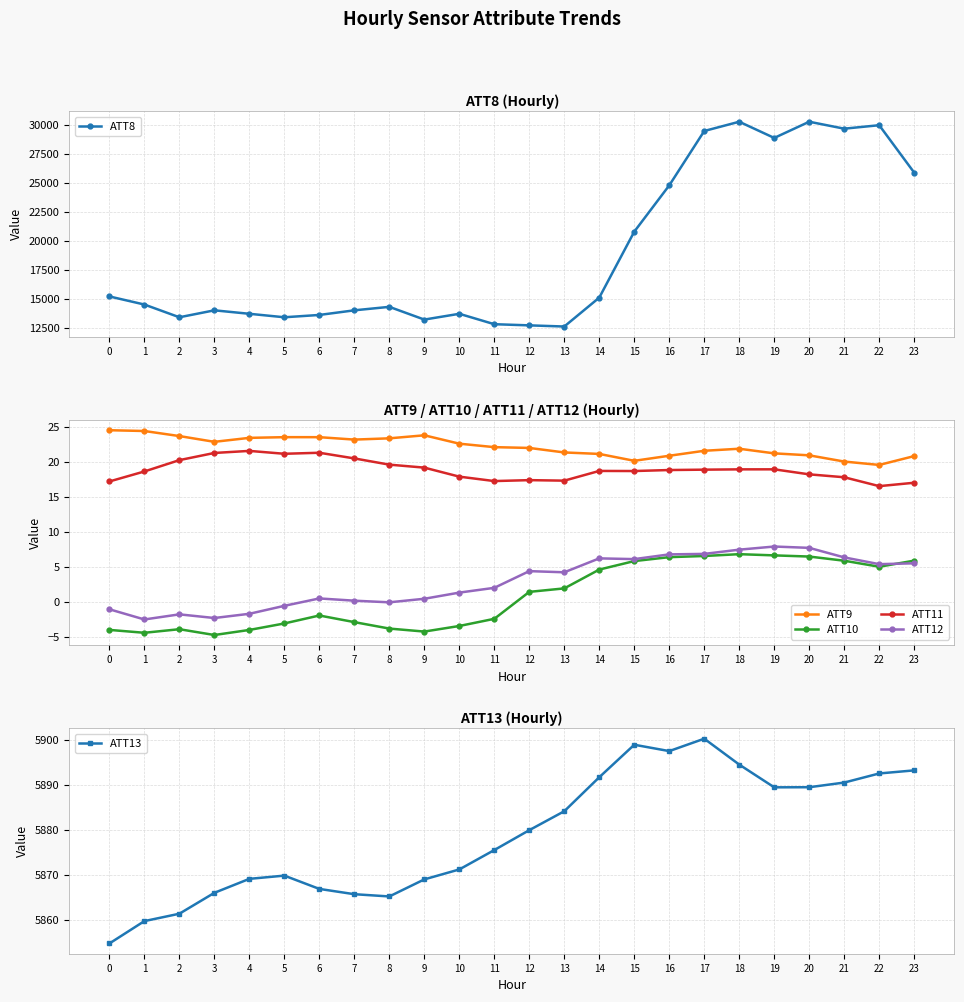

The ATT12 series shows -1.8 at 2. True or false?

True